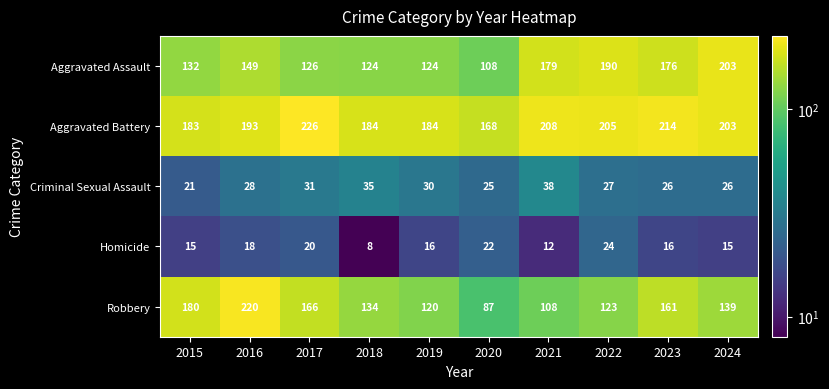

At which category is the sum across all series the highest?

2016